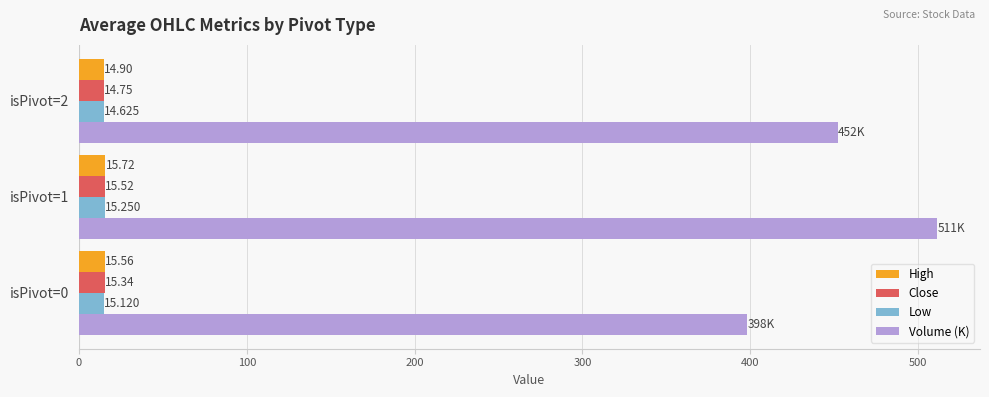

List the series in order of their peak value, lowest first.

Low, Close, High, Volume (K)